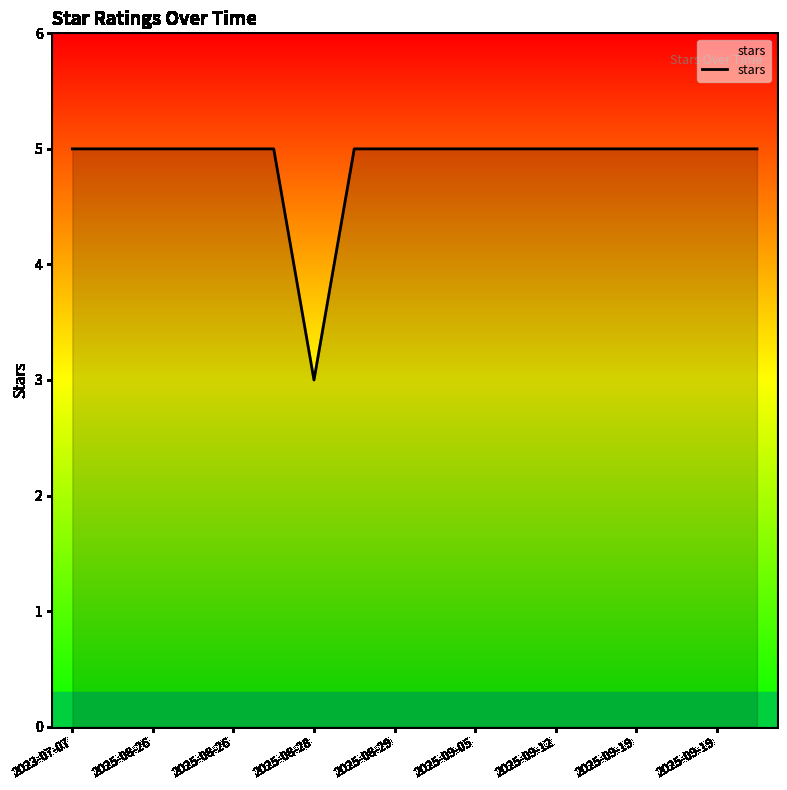

Does the chart display data point markers on the line(s)?

No